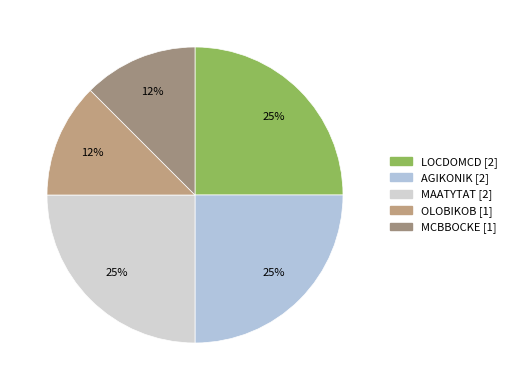

Which slice is the smallest?

OLOBIKOB